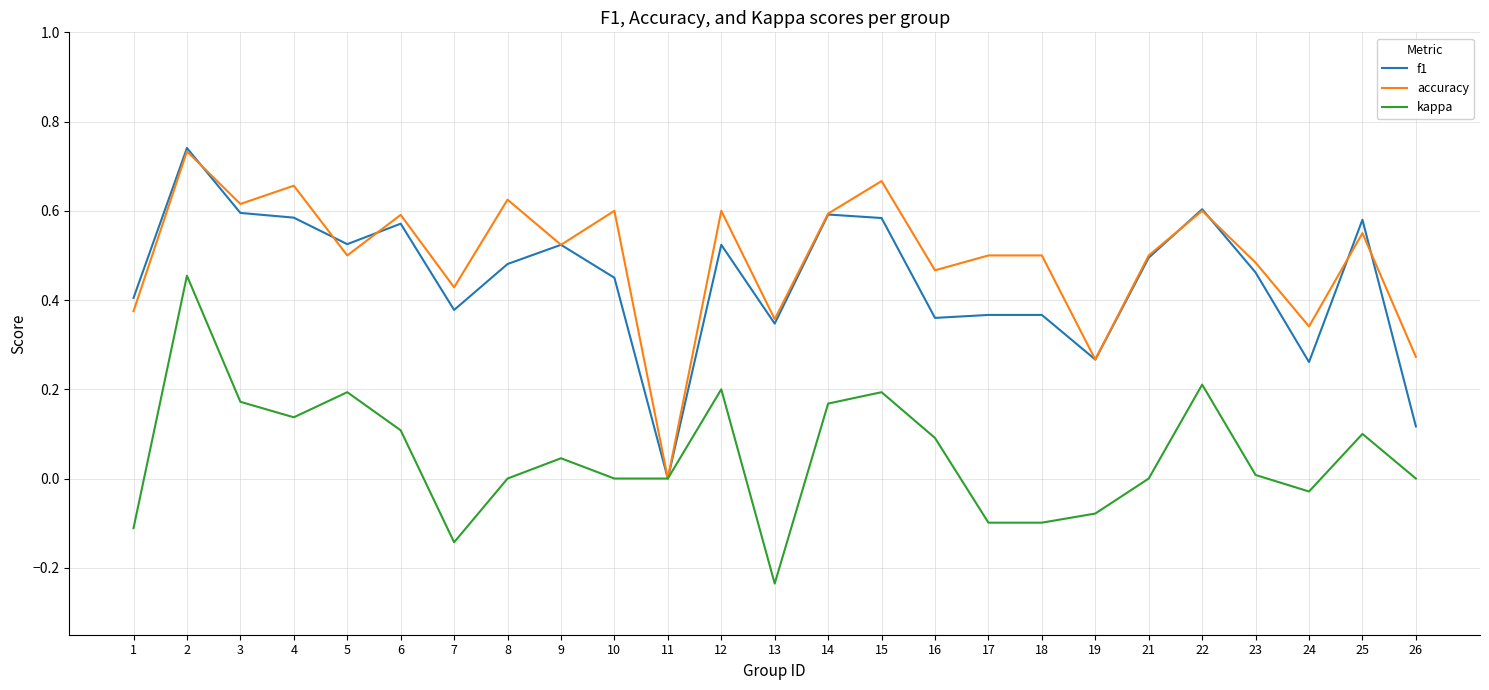

Which series has the largest total across all categories?

accuracy